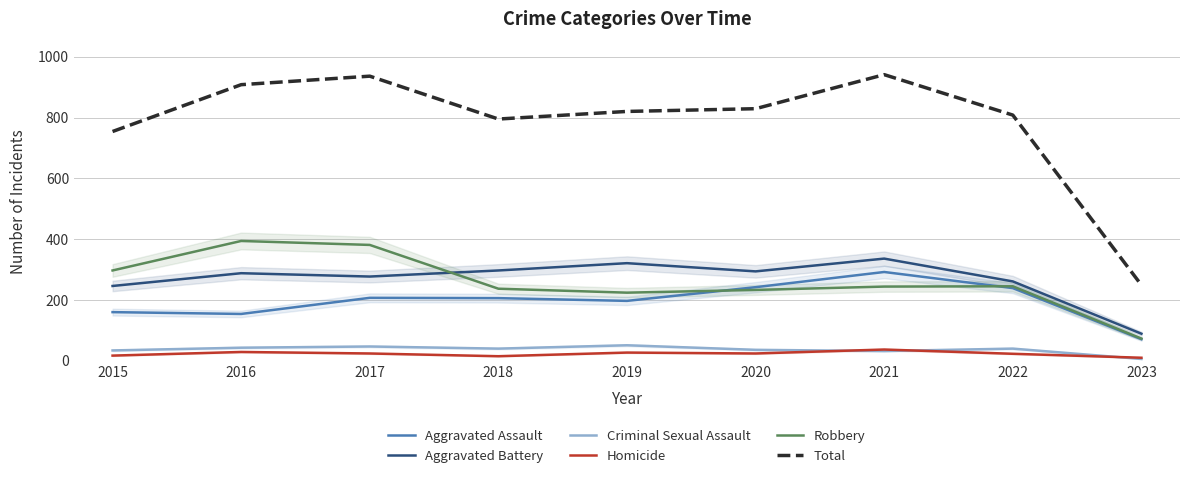

How many interior local peaks does the Total series have?

2